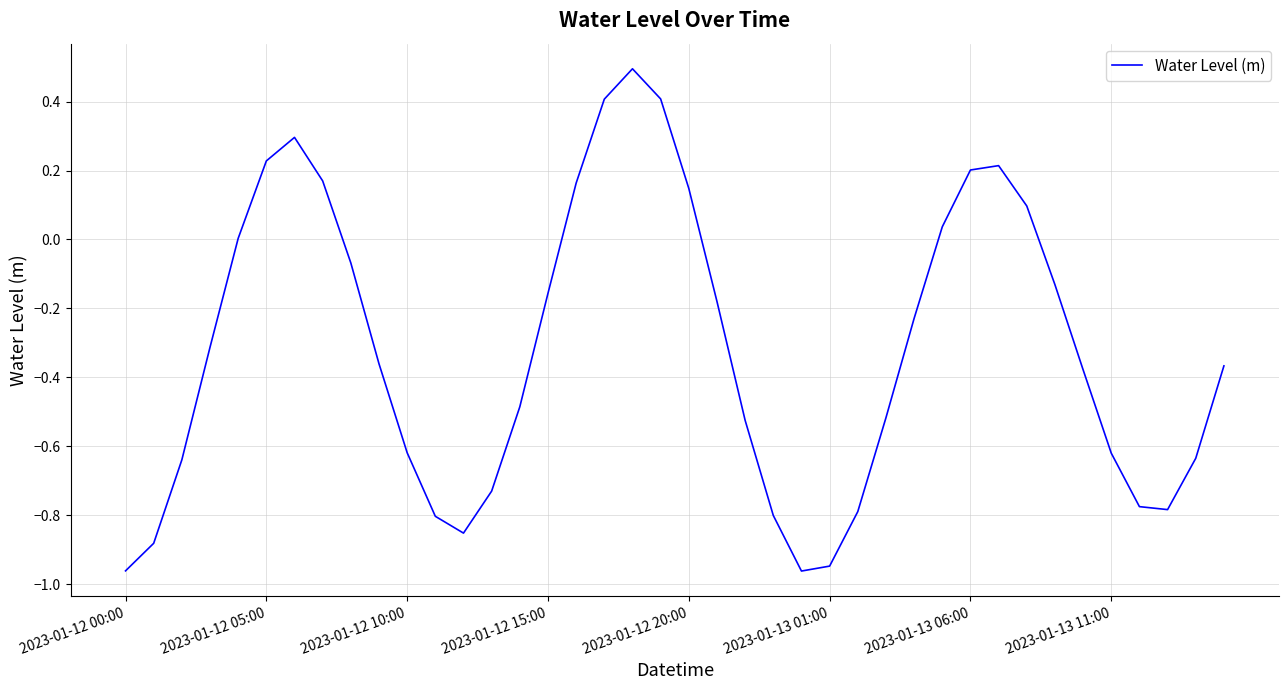

What is the difference between the maximum and minimum values?

1.5